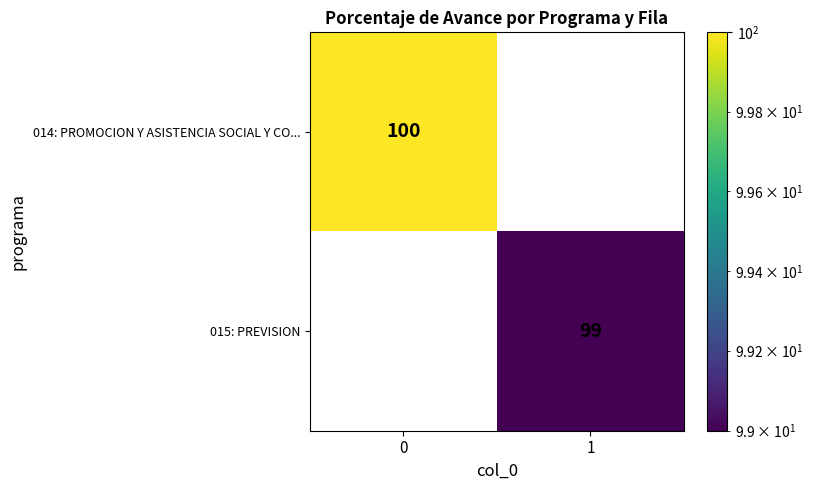

How many distinct data groups are displayed?

2